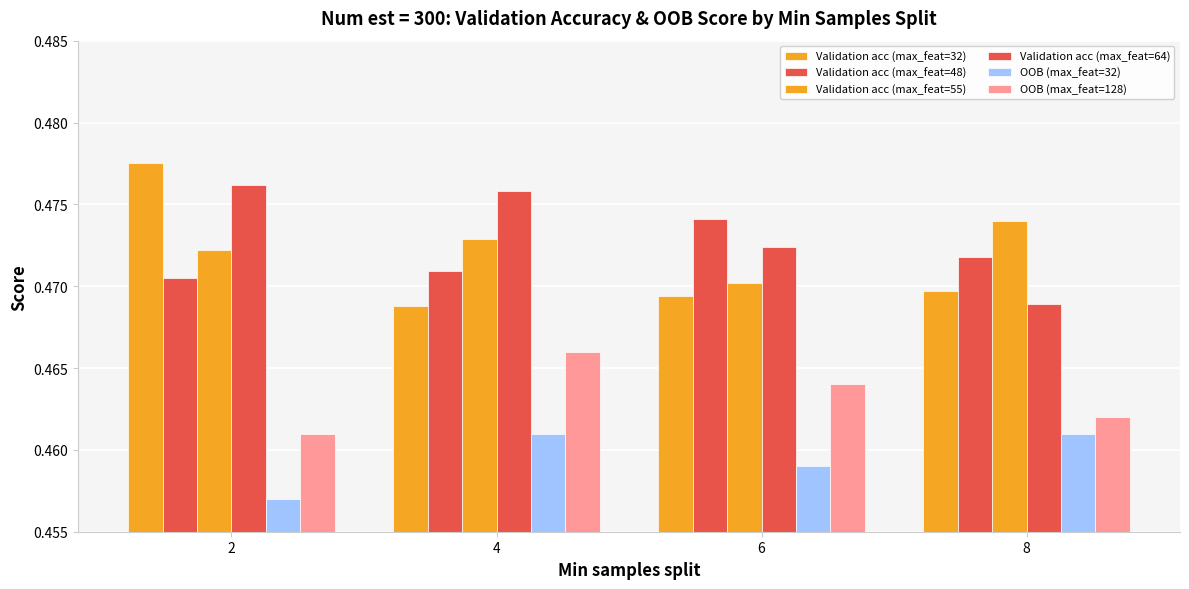

At which label is Validation acc (max_feat=48) closest to 0?

2